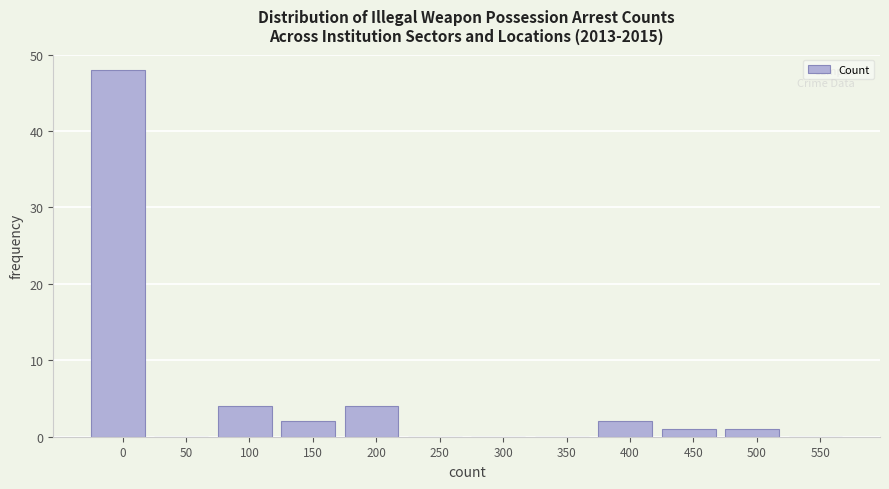

Reading left to right, extract all data points from this chart.

0=48	50=0	100=4	150=2	200=4	250=0	300=0	350=0	400=2	450=1	500=1	550=0